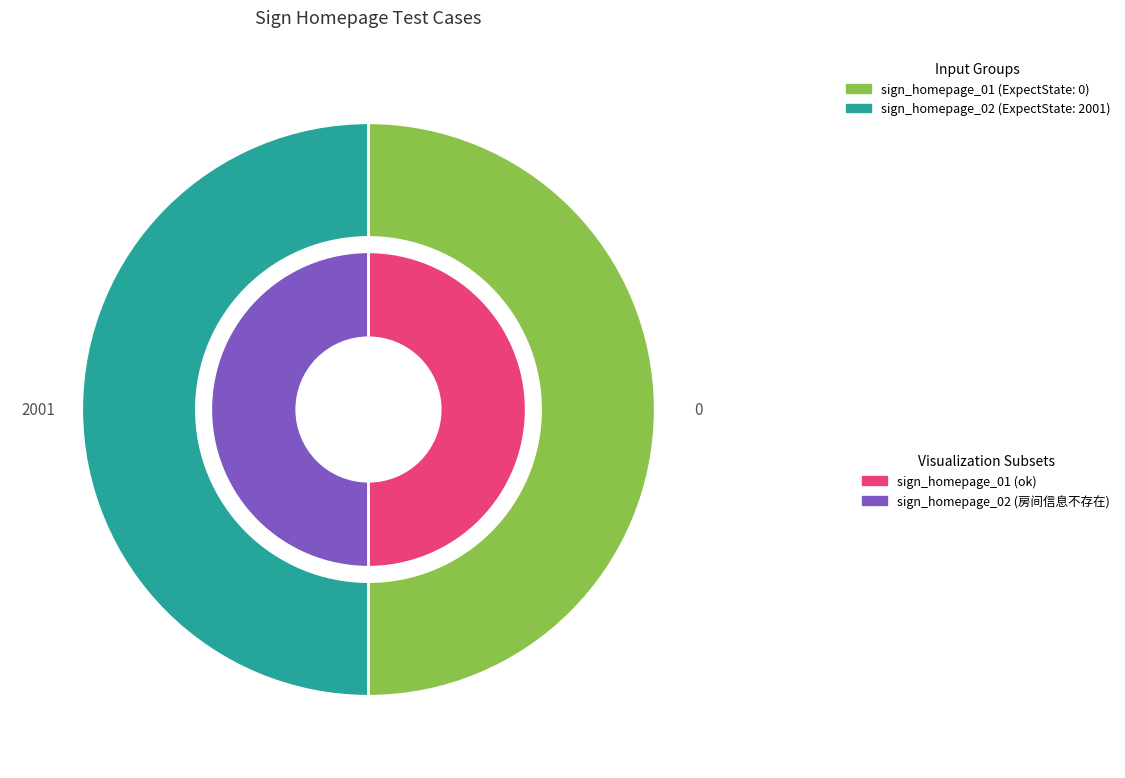

Count the number of slices in the pie.

2